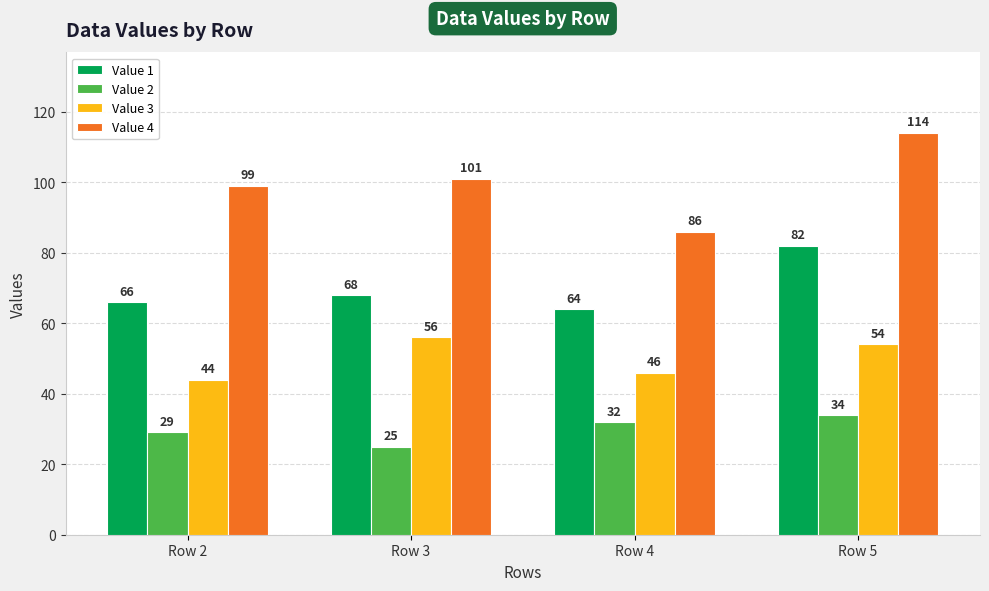

Count the Value 1 values in the range 66 to 82.

3